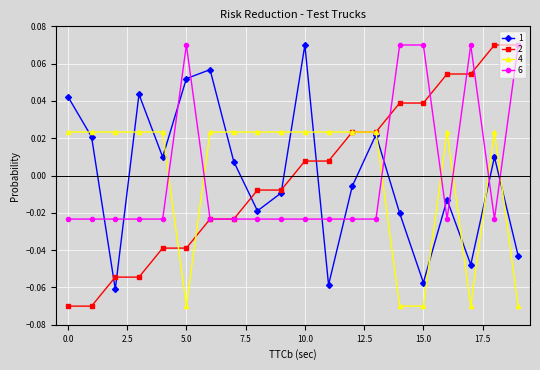

True or false: 1 and 6 intersect in this chart.

True